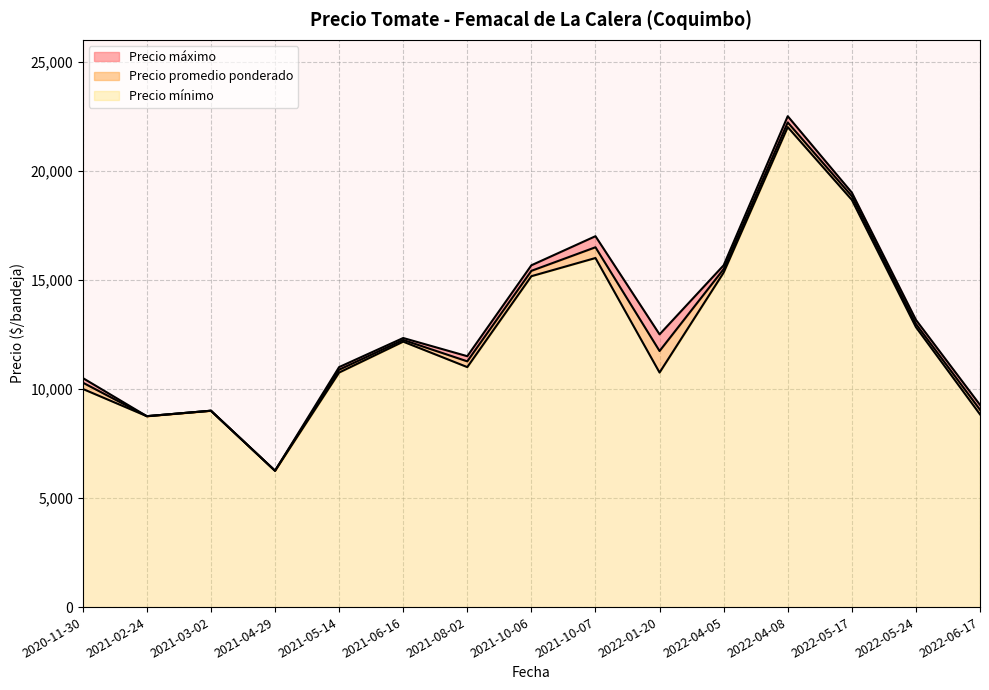

Rank the series by their maximum value, from highest to lowest.

Precio máximo, Precio promedio ponderado, Precio mínimo